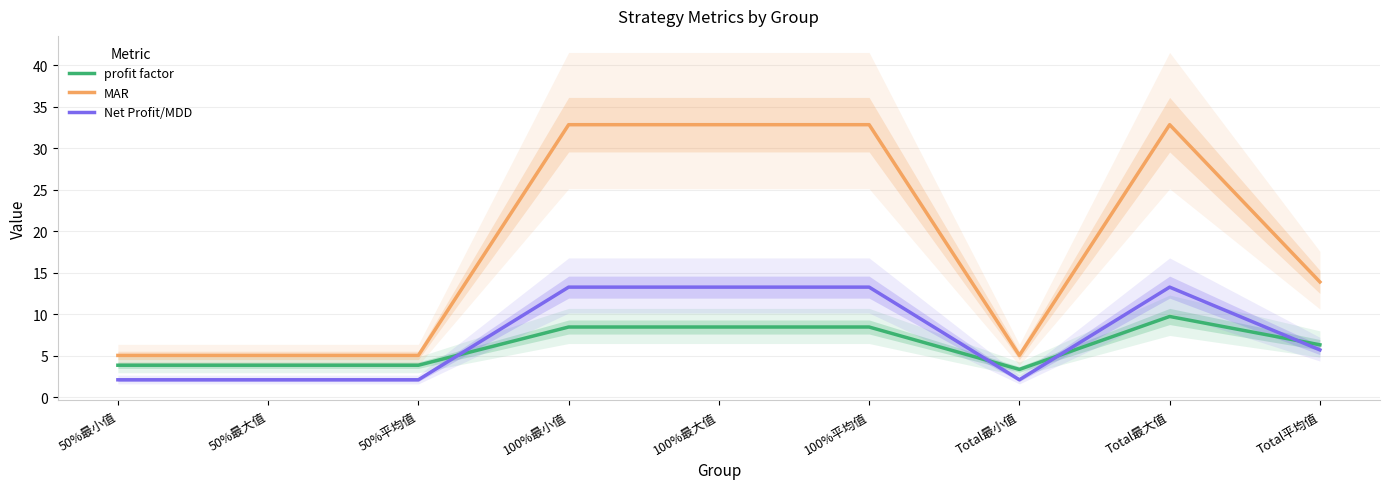

What is the difference between the maximum and minimum values in the MAR series?

27.8